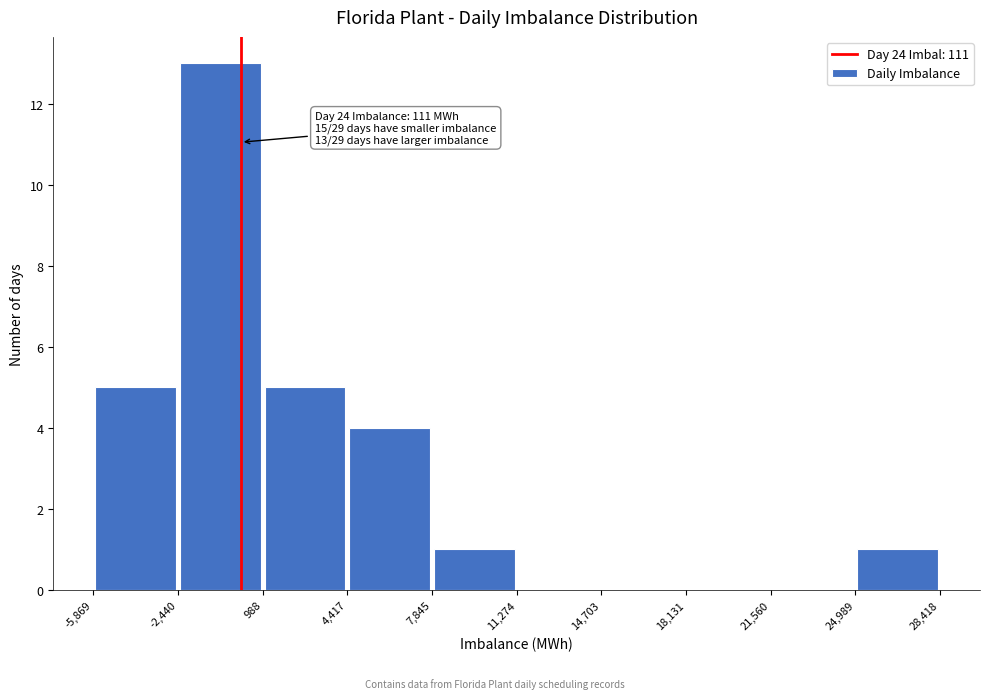

Over which range of the x-axis is the bar tallest?

-2,440 to 988